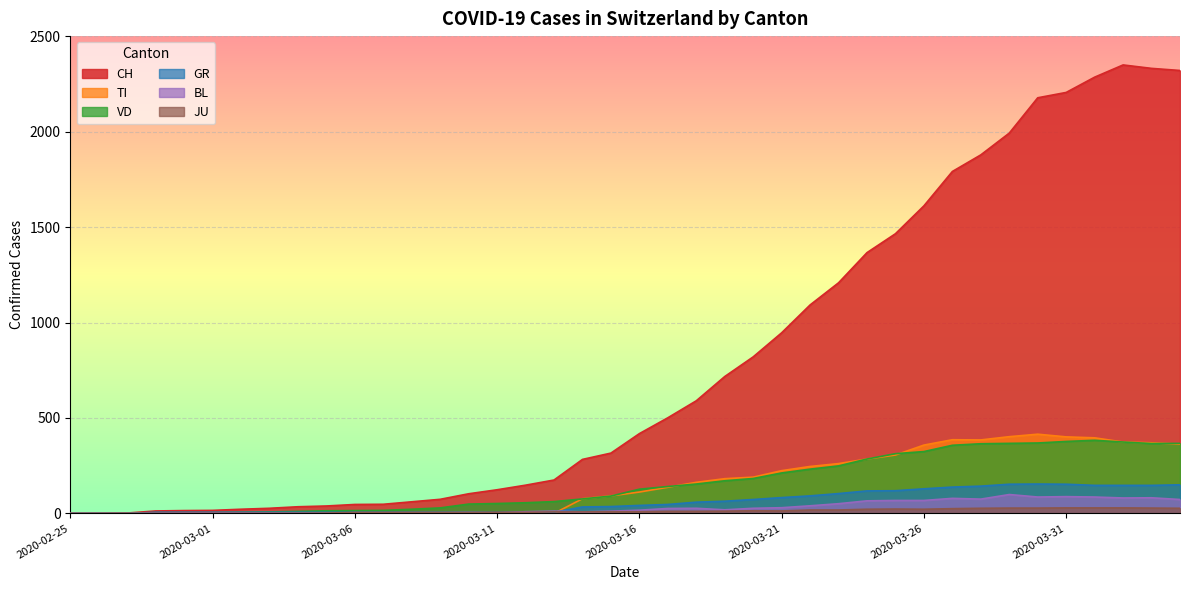

What is the greatest value displayed?

2349